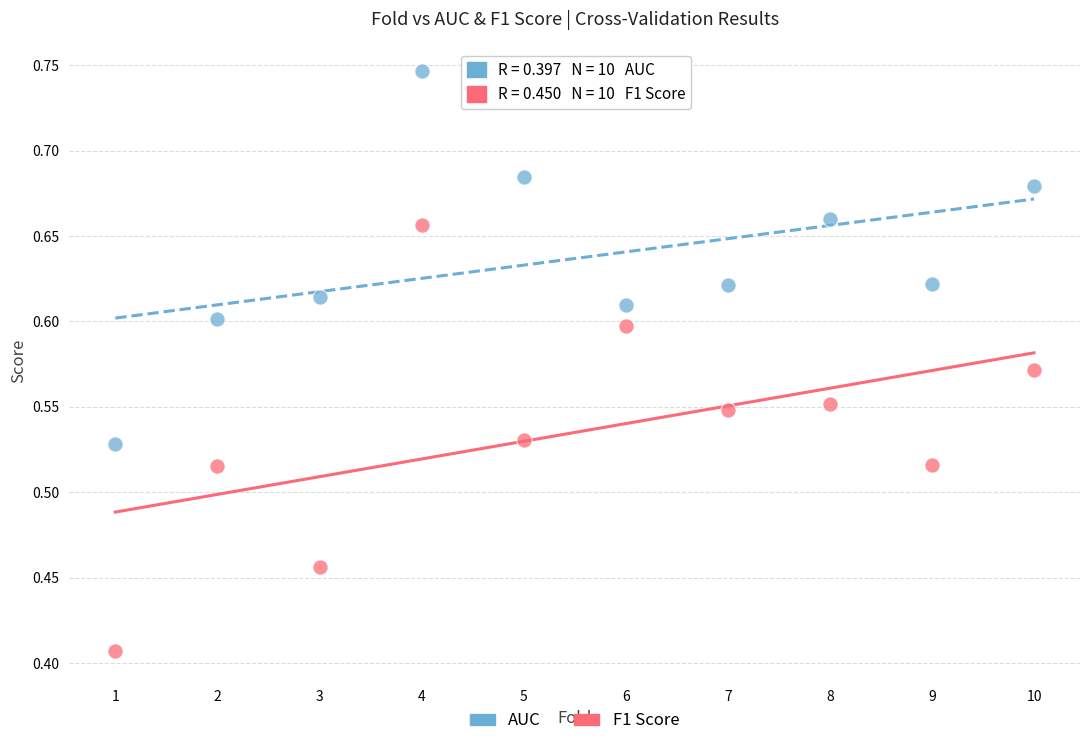

Which series contains the highest Y value?

AUC